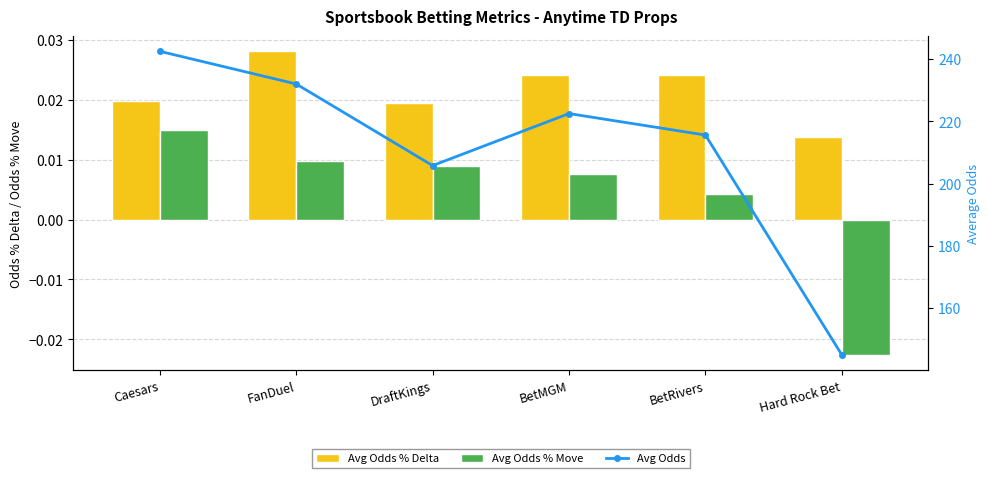

Rank the series at BetMGM from highest to lowest value.

Avg Odds, Avg Odds % Delta, Avg Odds % Move